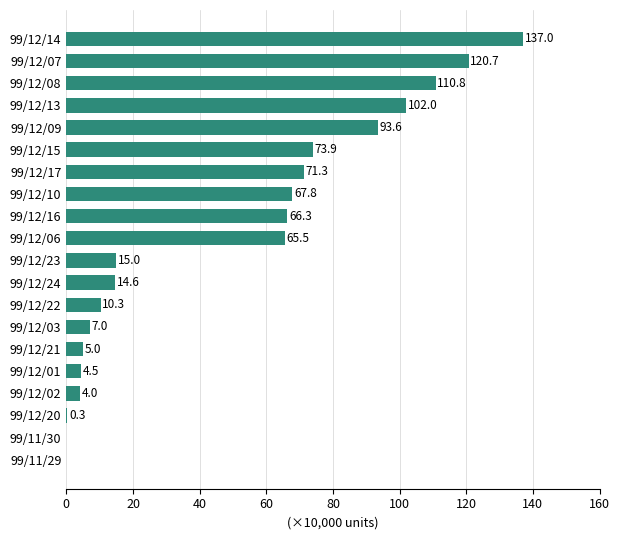

True or false: the data shows 65.5 at 99/12/06.

True